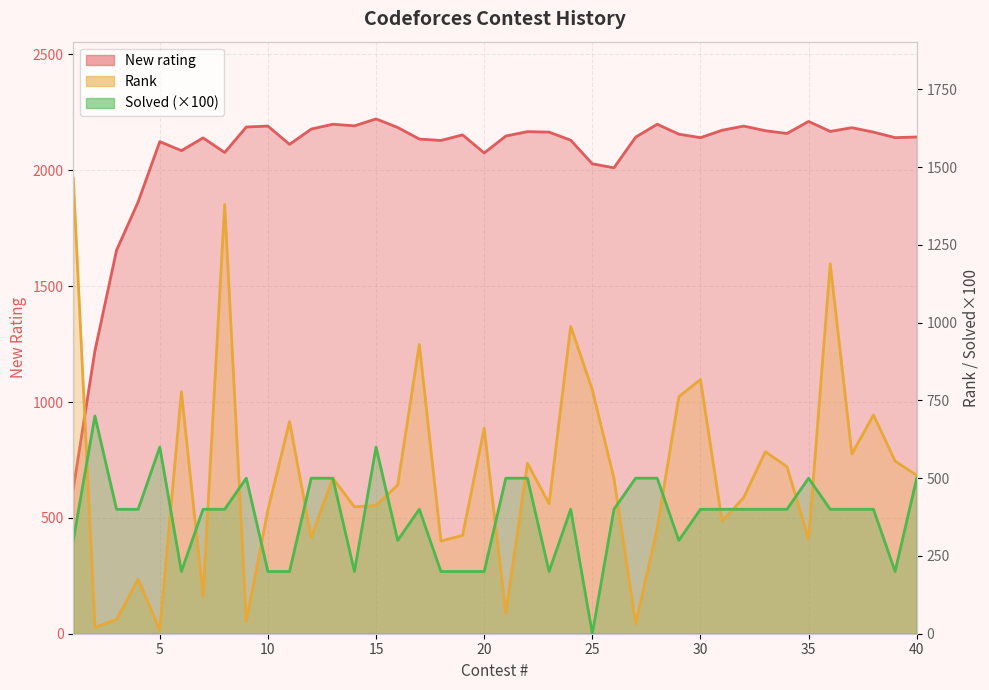

True or false: New rating has more than 2 interior local peaks.

True